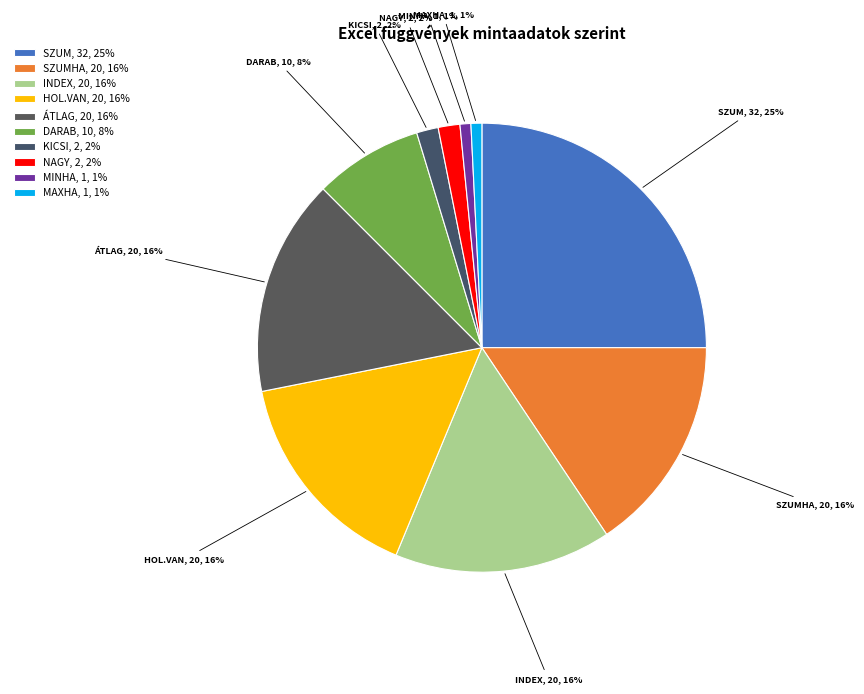

Which has a higher value, NAGY, 2, 2% or INDEX, 20, 16%?

INDEX, 20, 16%